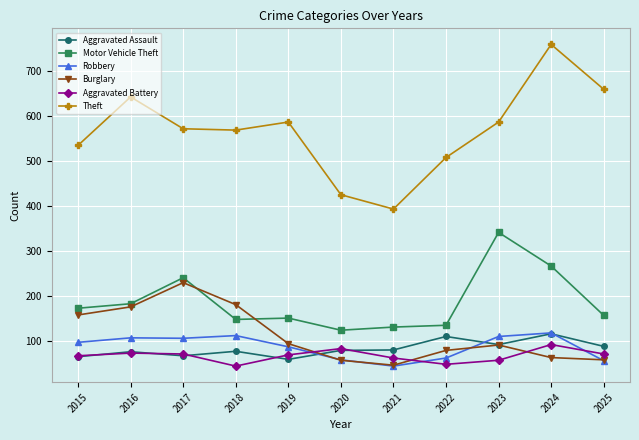

What is the lowest value of the Burglary series?

45